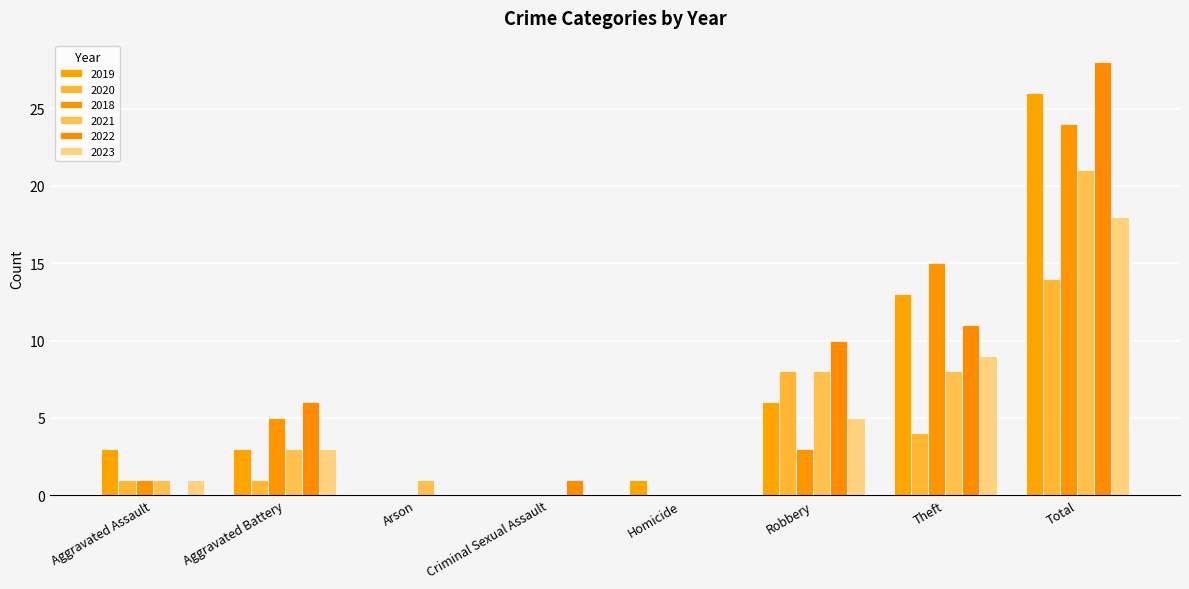

Is it true that 2023 equals 18 at Total?

True